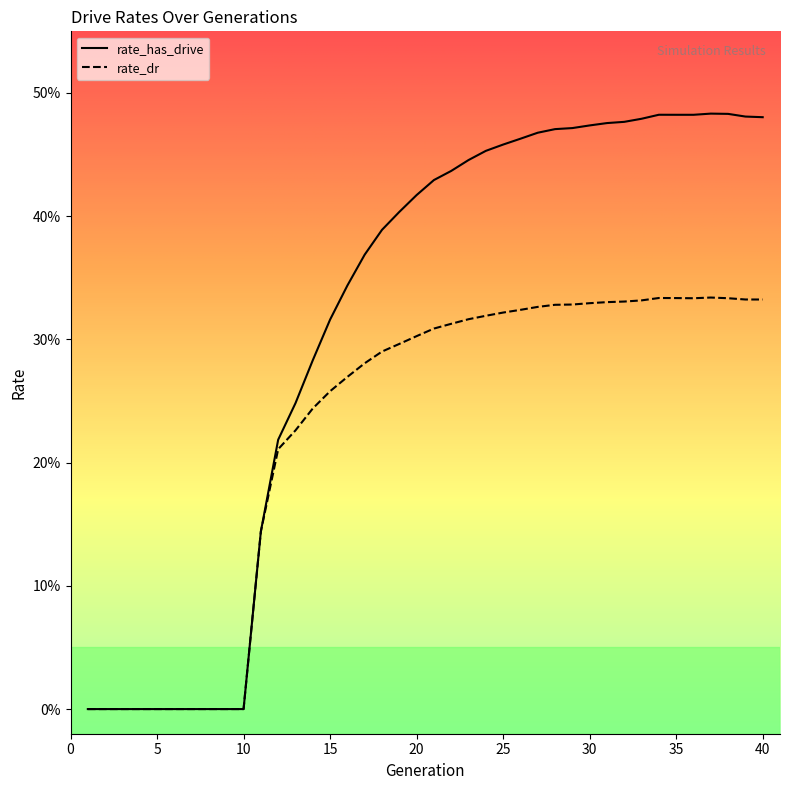

What is the value of the rate_dr point at the 16th from the left?

0.3